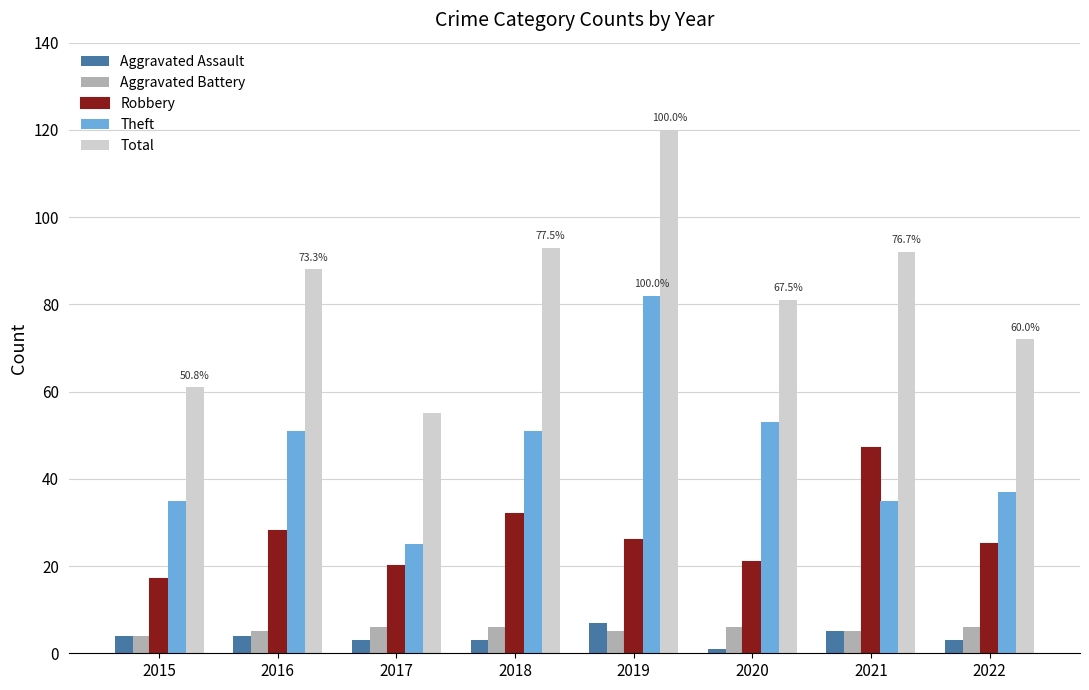

Which category has the highest value in the Robbery series?

2021